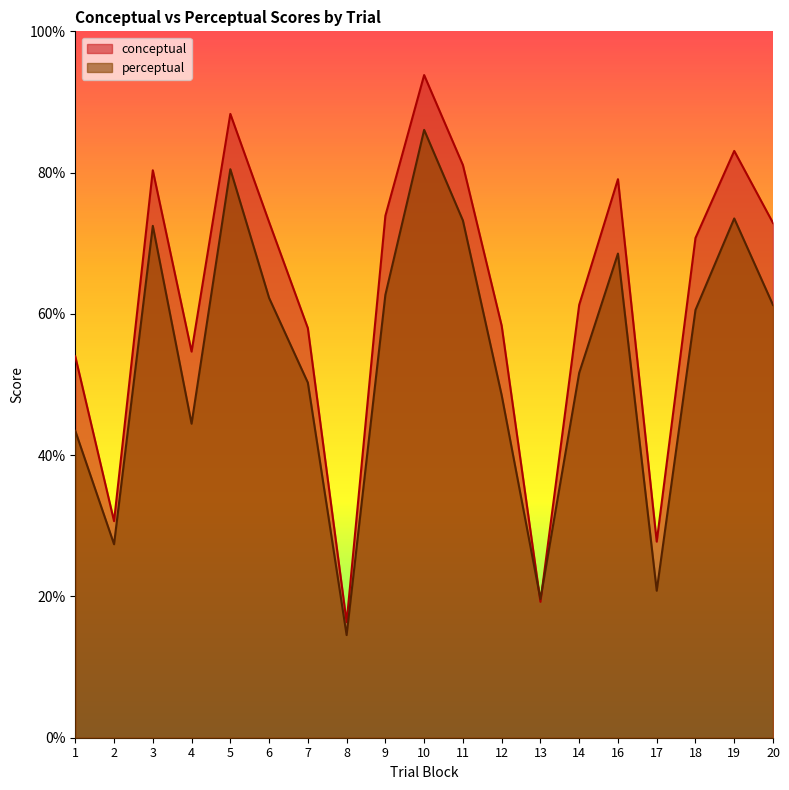

Which label corresponds to the smallest value in the chart?

8